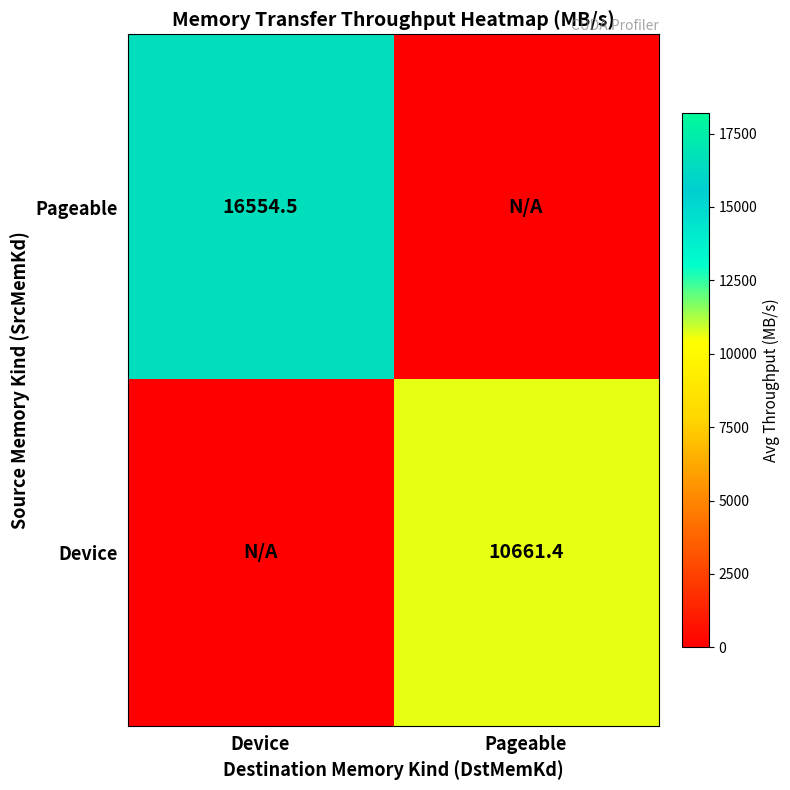

True or false: Device has a value of 15218.3 at Pageable.

False